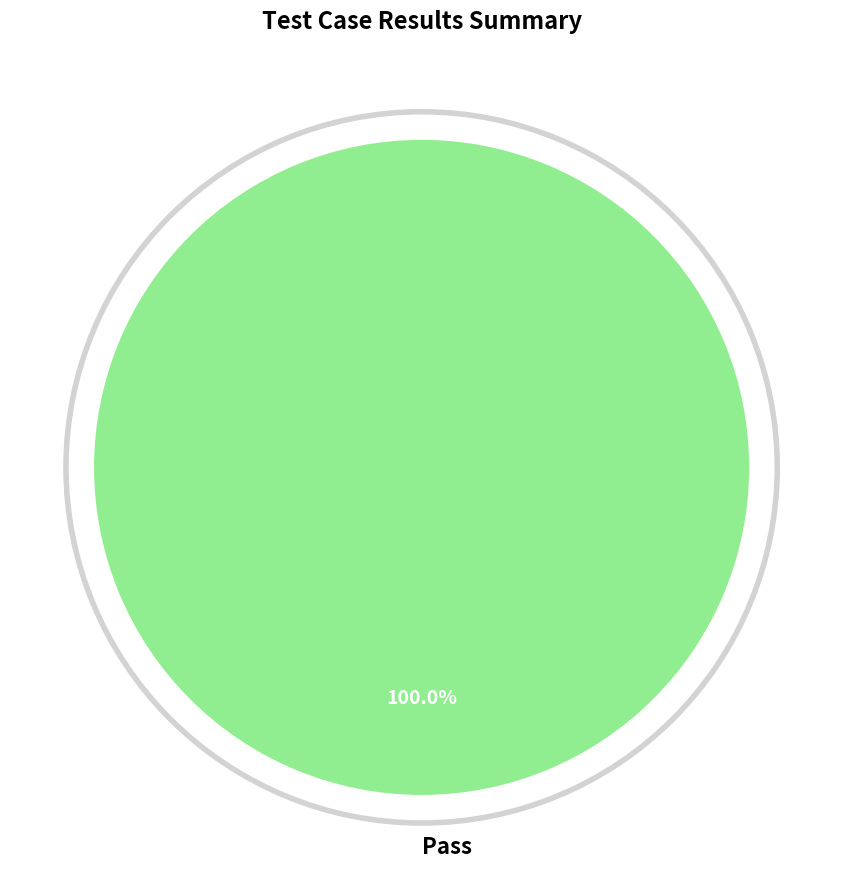

Which slice represents more than half of the pie?

Pass